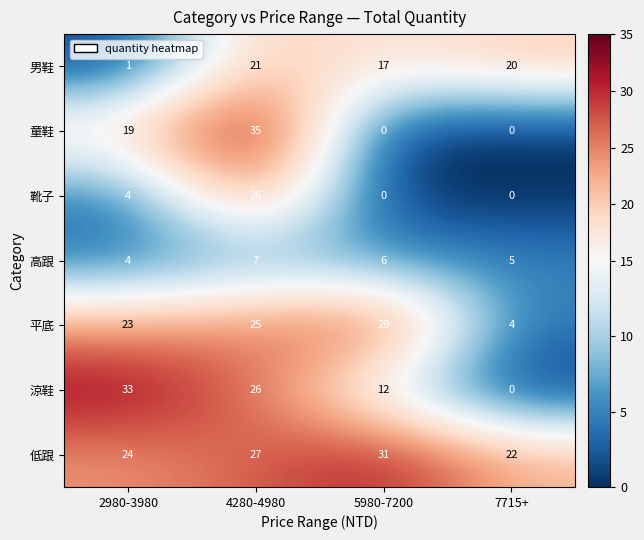

What is the sum of the 平底 values at 5980-7200 and 7715+?

33